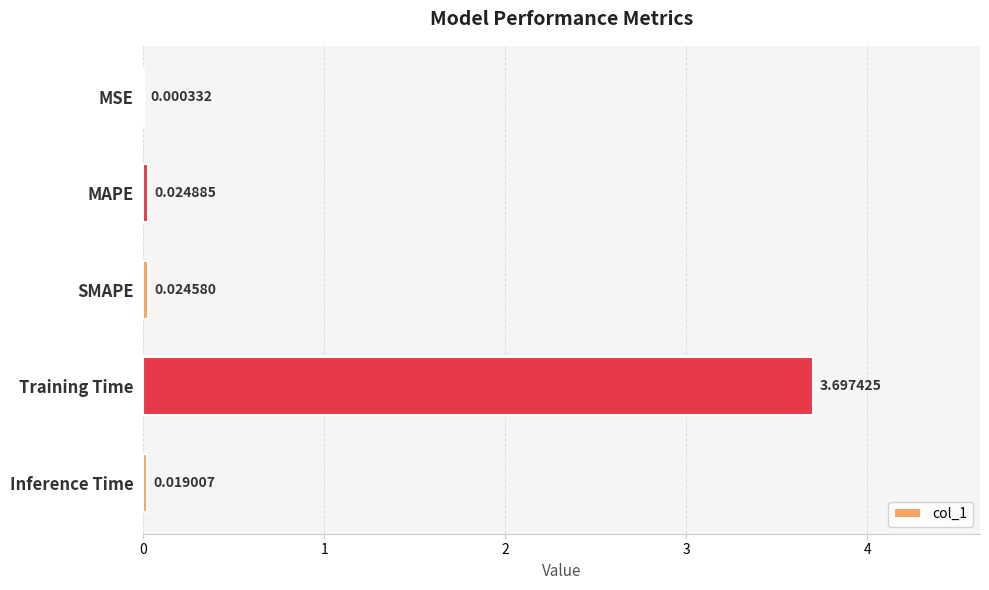

Which label corresponds to the largest value in the chart?

Training Time